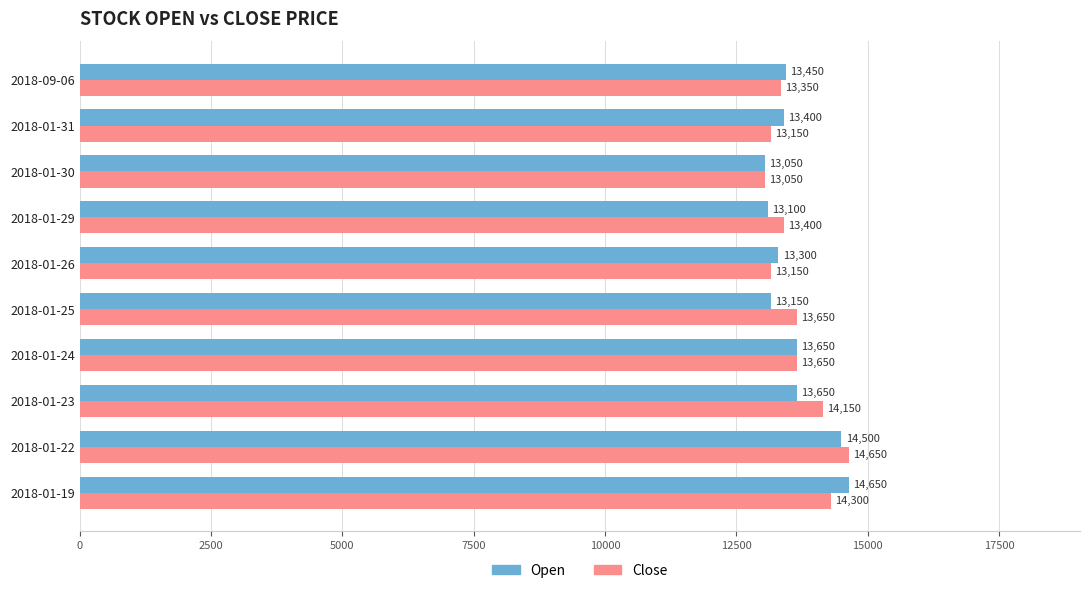

At which label does Open reach its minimum?

2018-01-30